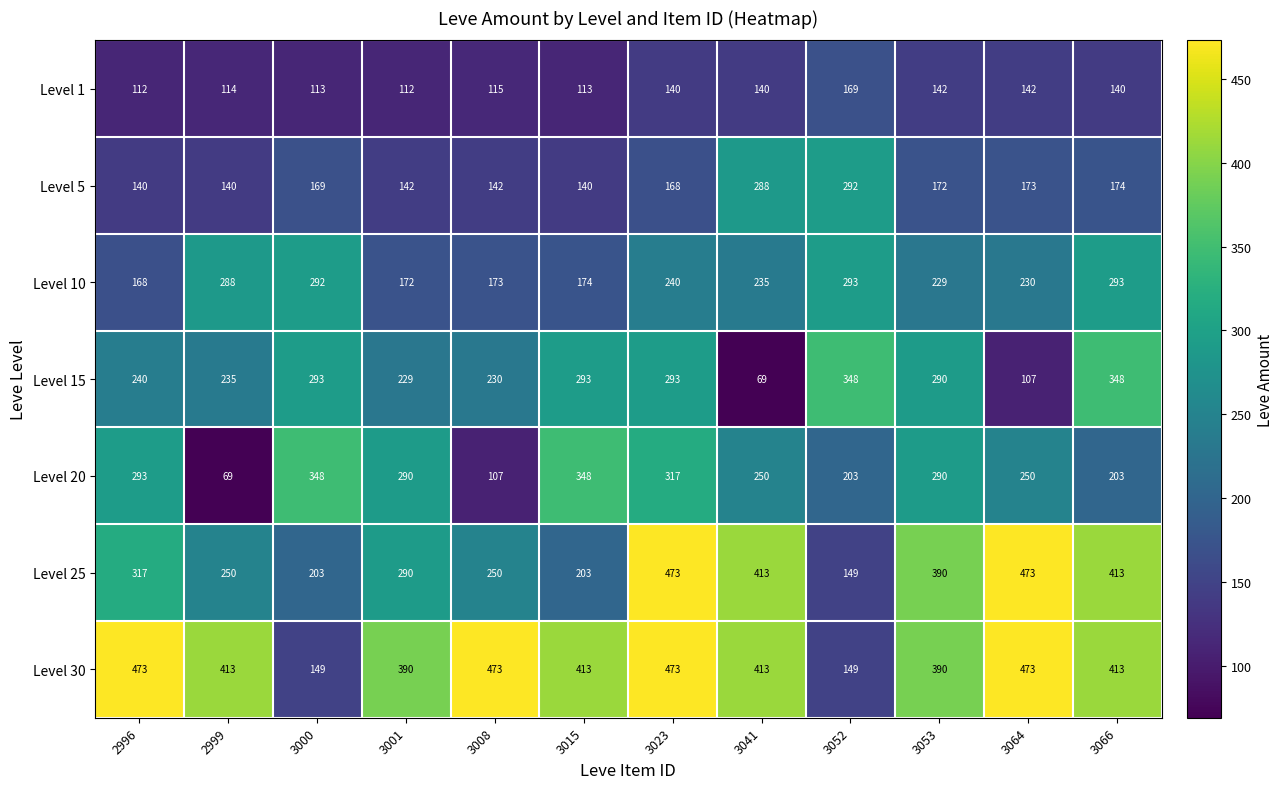

At how many categories does at least one series exceed 406?

8